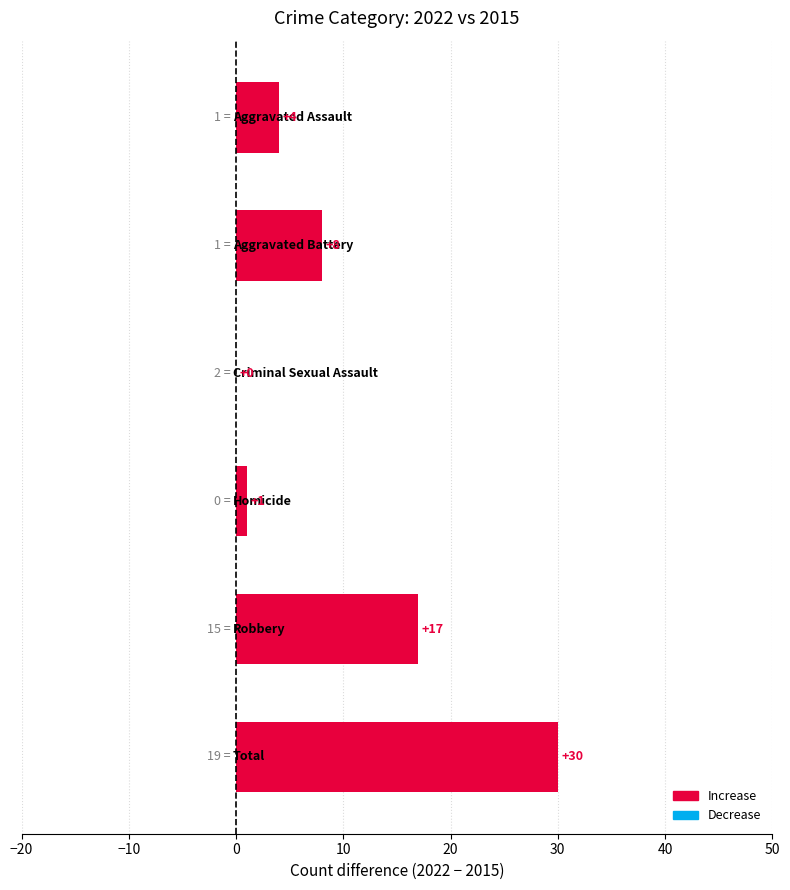

What is the sum of all values?

60